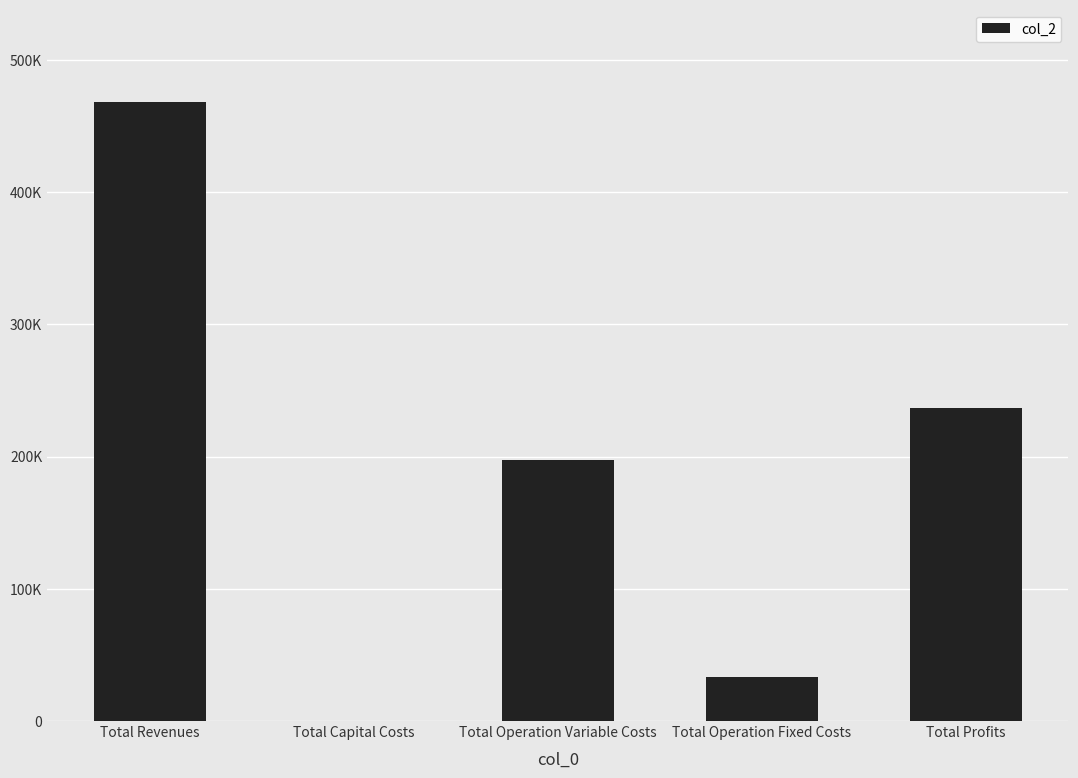

Are the bars grouped side by side (vs. stacked)?

No